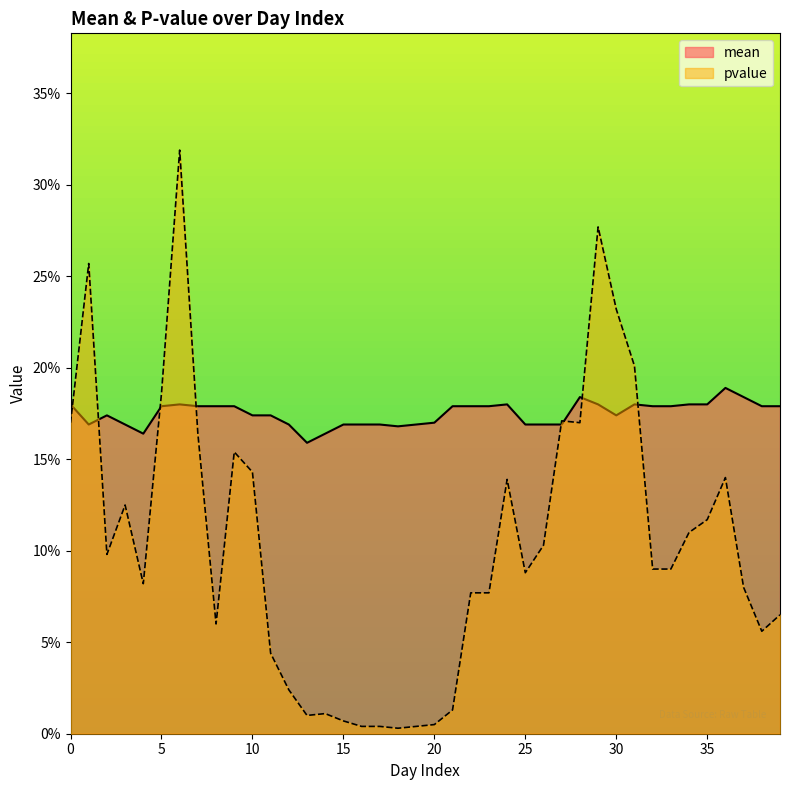

Rank the categories by mean value from lowest to highest.

13, 4, 14, 18, 1, 3, 12, 15, 16, 17, 19, 25, 26, 27, 20, 2, 10, 11, 30, 5, 7, 8, 9, 21, 22, 23, 32, 33, 38, 39, 0, 6, 24, 29, 31, 34, 35, 28, 37, 36